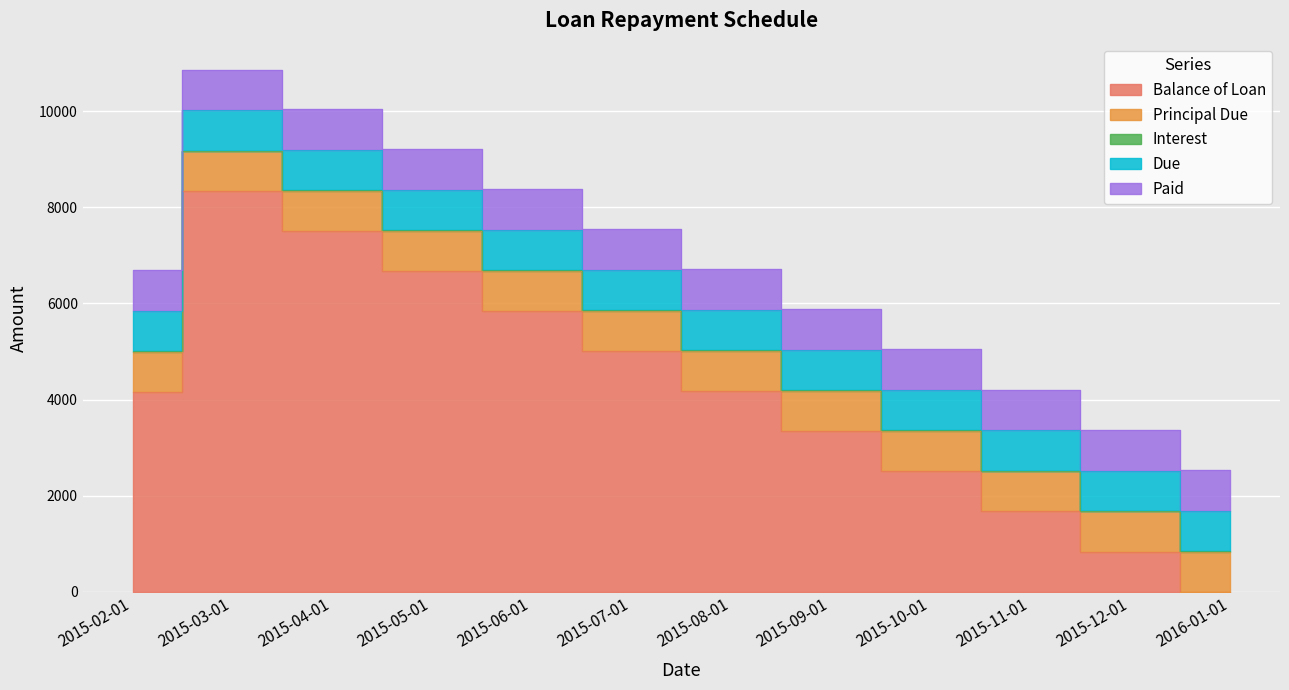

What is the maximum value shown in the chart?

8332.8